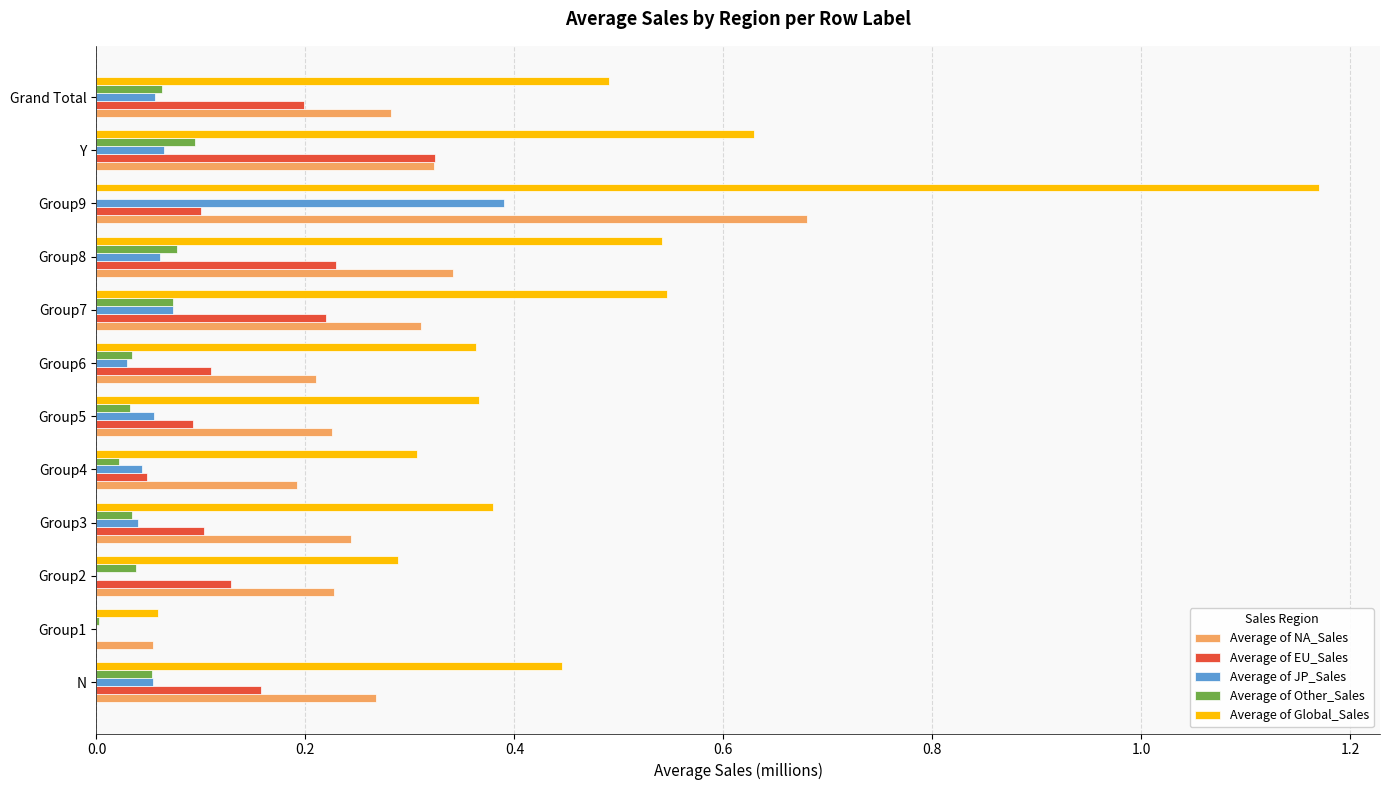

What are all the series names shown in the legend?

Average of NA_Sales, Average of EU_Sales, Average of JP_Sales, Average of Other_Sales, Average of Global_Sales